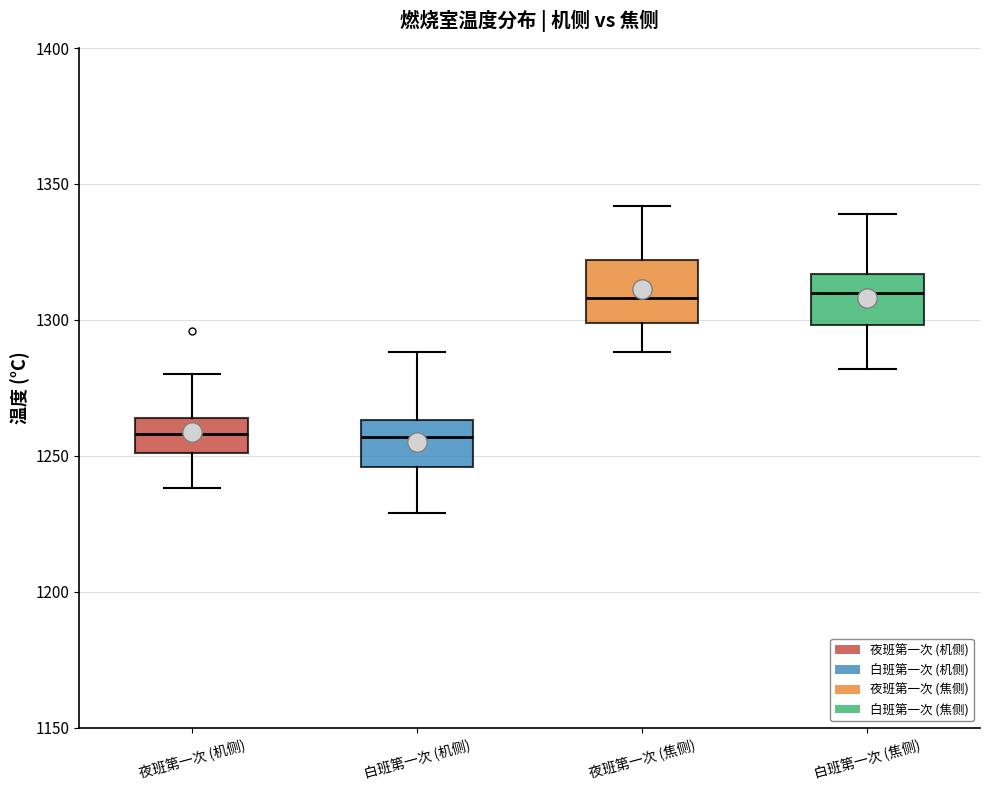

Reading left to right, transcribe this box plot: for each box, give where its median line is, the range the box spans, and where its two whiskers end, as read against the y-axis. The values are not printed on the chart, so give them approximately, as read against the axis.

夜班第一次 (机侧): median 1260, box 1250 to 1265, whiskers 1240 to 1280
白班第一次 (机侧): median 1255, box 1245 to 1265, whiskers 1230 to 1290
夜班第一次 (焦侧): median 1310, box 1300 to 1320, whiskers 1290 to 1340
白班第一次 (焦侧): median 1310, box 1300 to 1315, whiskers 1280 to 1340